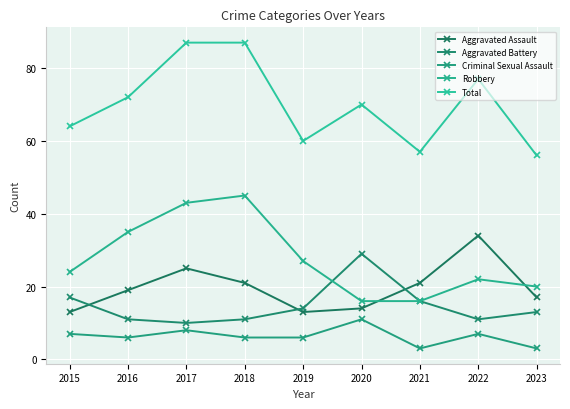

At which label does Total reach its peak?

2017